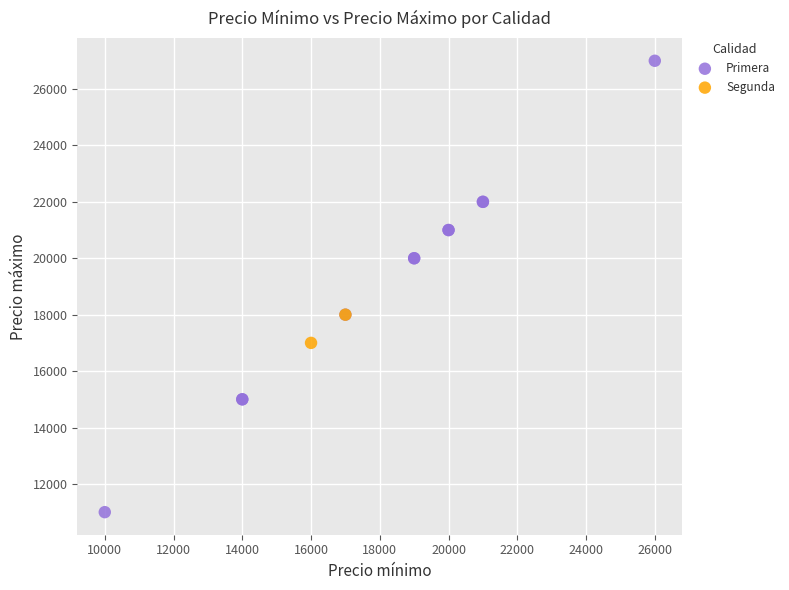

What are all the series names shown in the legend?

Primera, Segunda